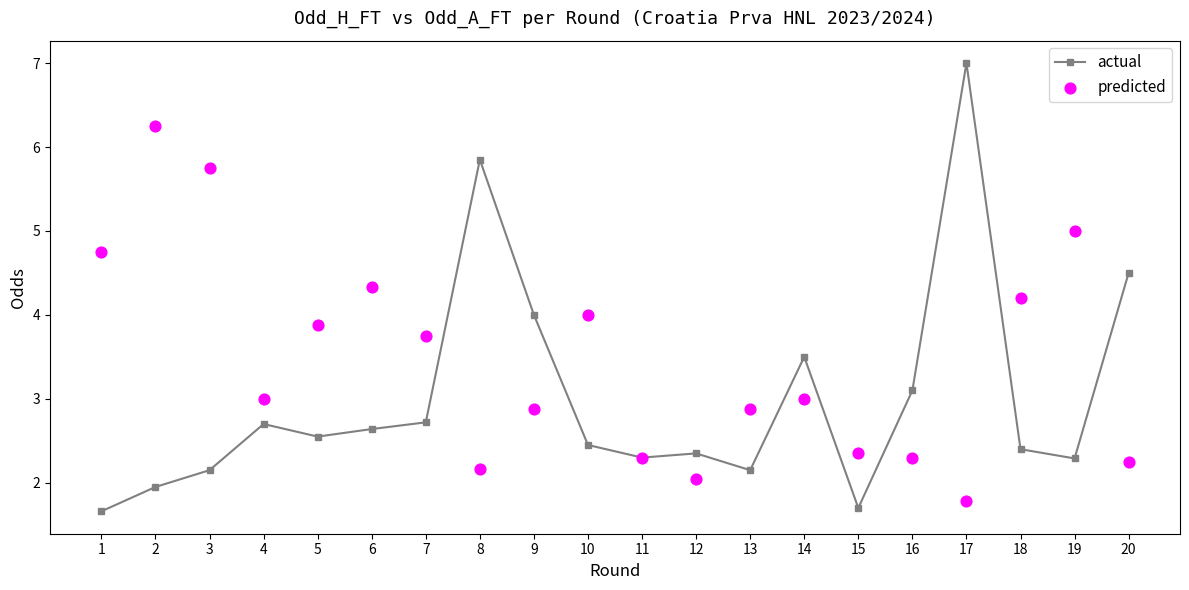

Which series has the largest total across all categories?

predicted